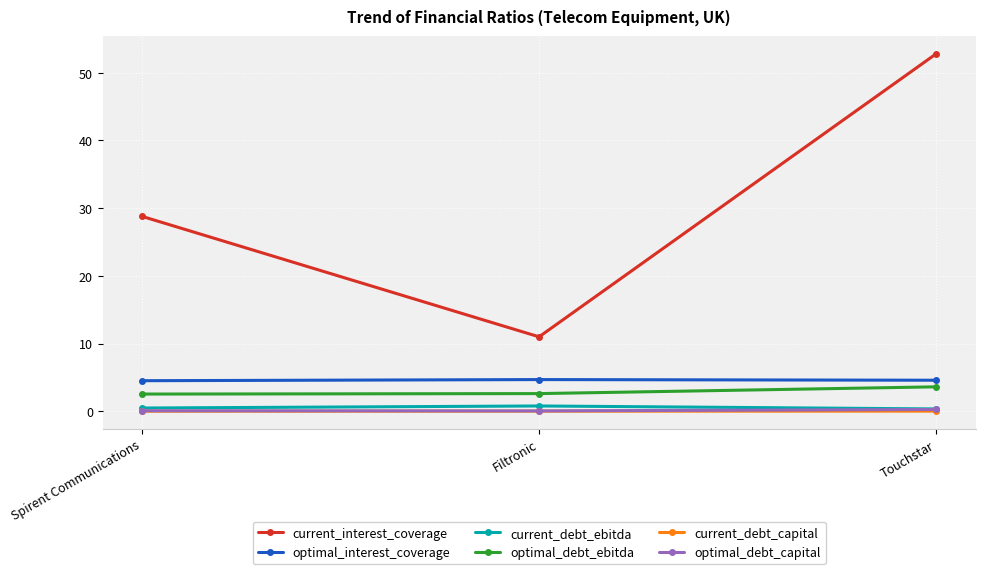

Rank the categories by current_interest_coverage value from lowest to highest.

Filtronic, Spirent Communications, Touchstar